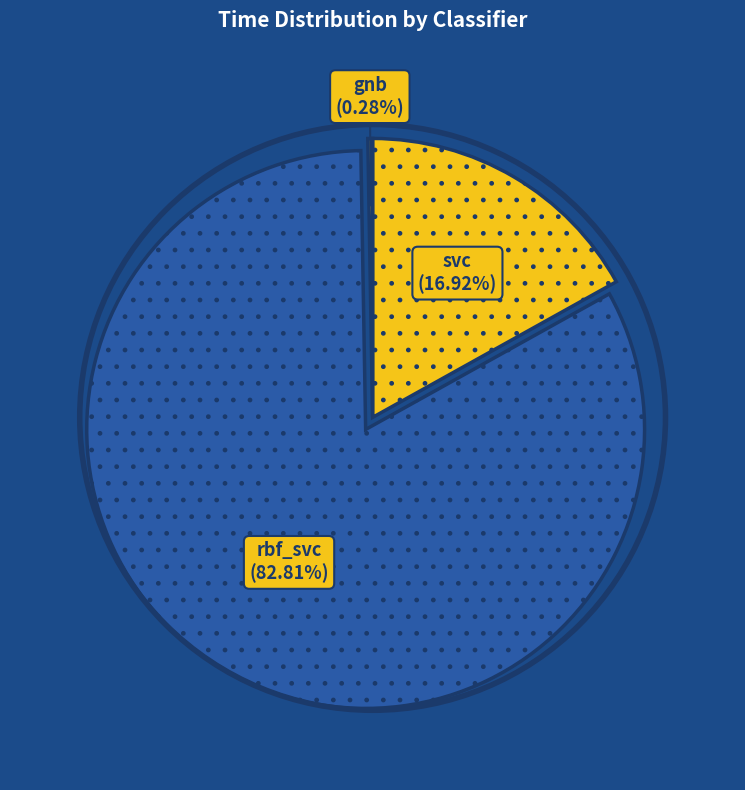

To the nearest percent, what is the average slice percentage?

33%